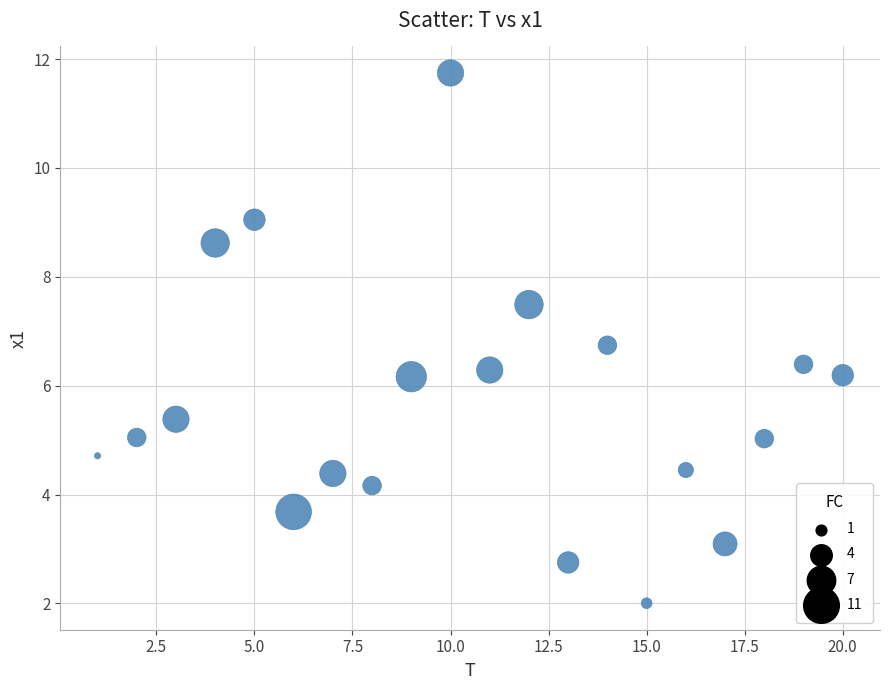

What is the range of X values (max minus min)?

19.0